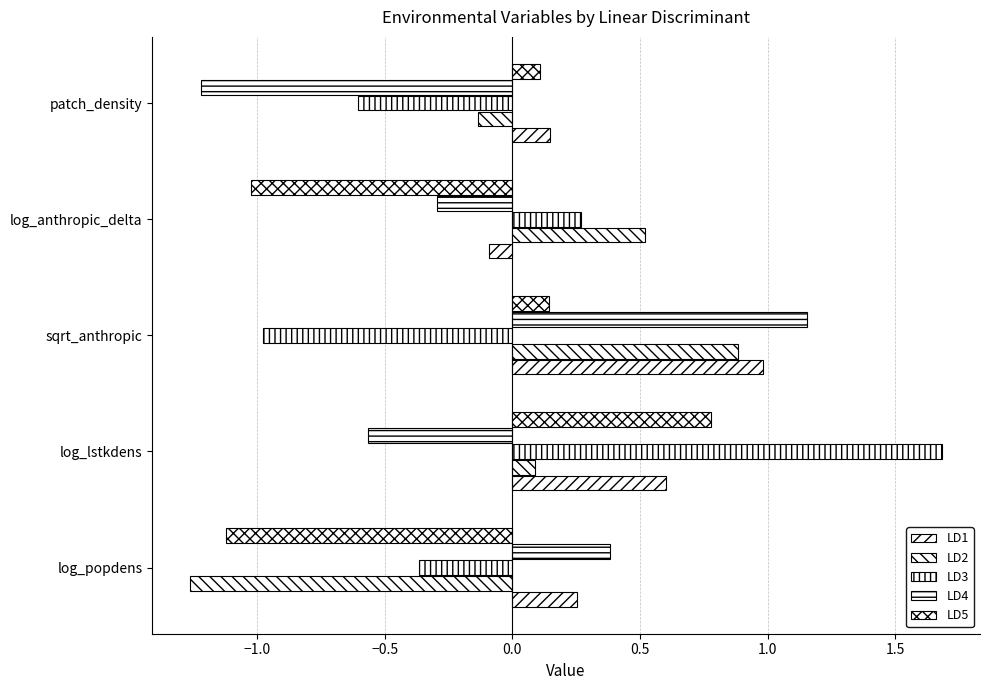

How many positive values does the LD3 series have?

2